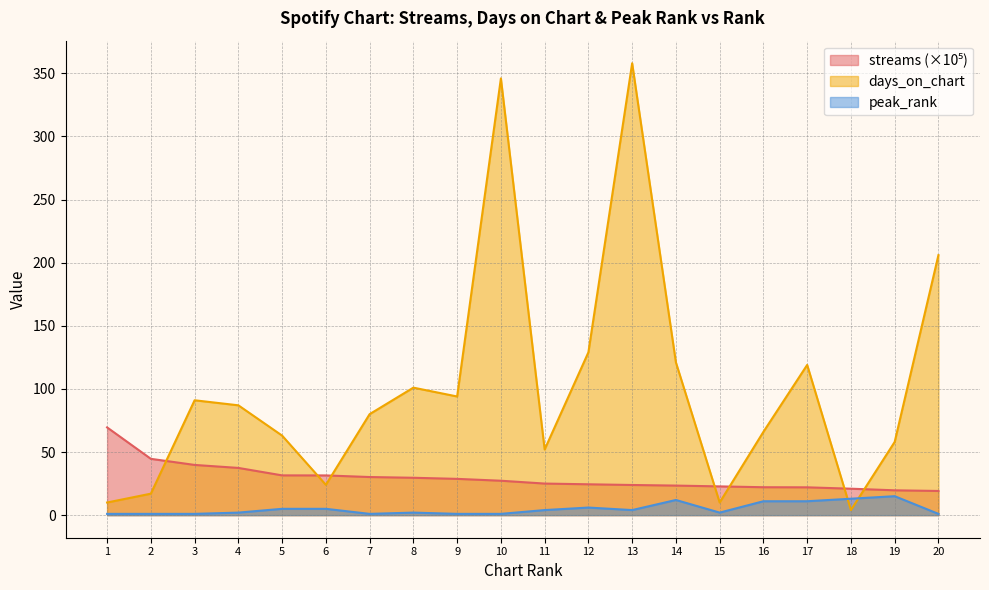

What is the difference between the peak_rank values at 18 and 19?

2.0